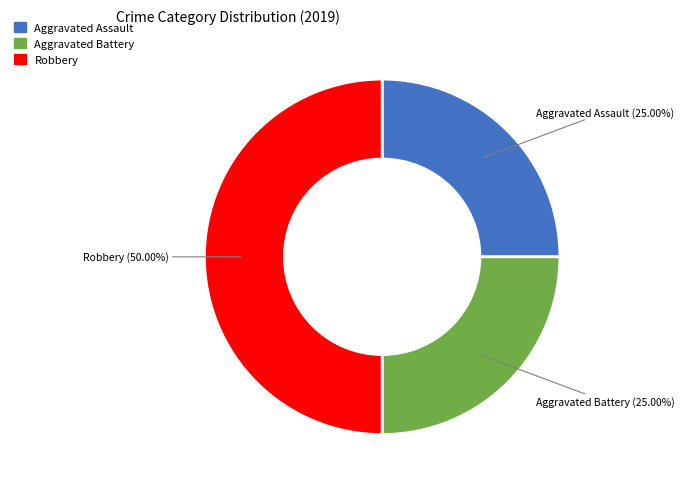

Is Aggravated Battery the majority of the pie?

No